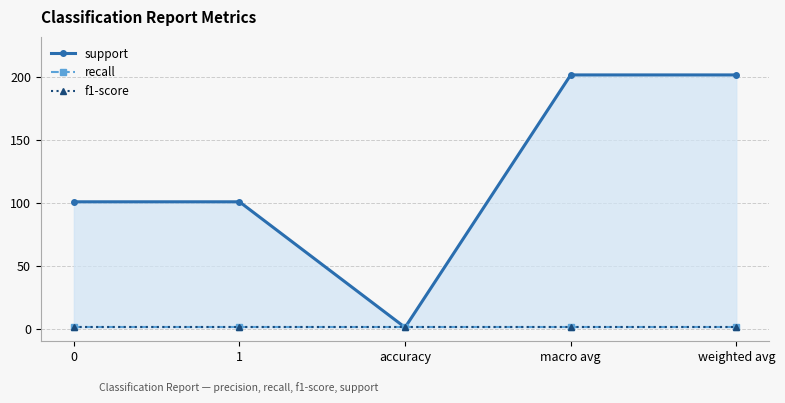

Is it true that support equals 202 at macro avg?

True